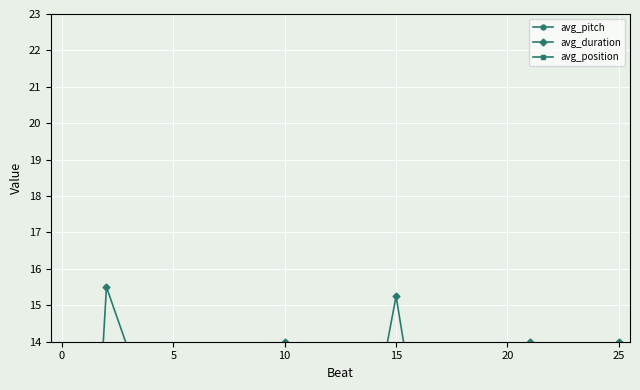

True or false: avg_pitch and avg_position cross at least once.

False